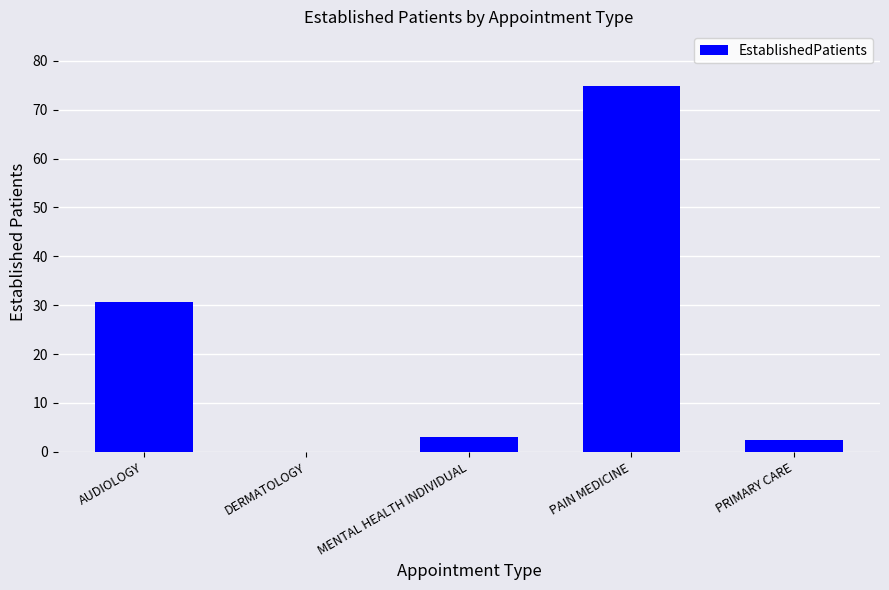

Which has a higher value, AUDIOLOGY or MENTAL HEALTH INDIVIDUAL?

AUDIOLOGY